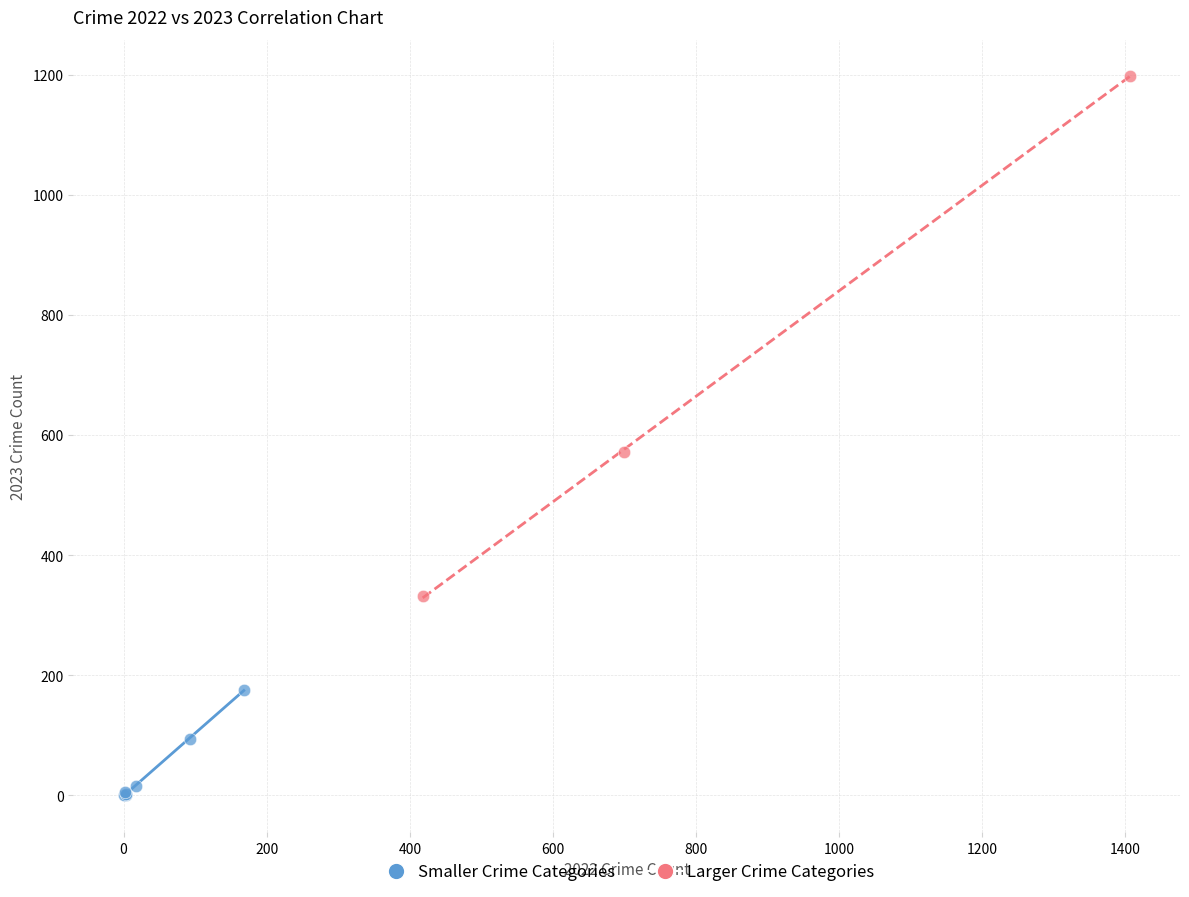

Which series contains the highest Y value?

Larger Crime Categories